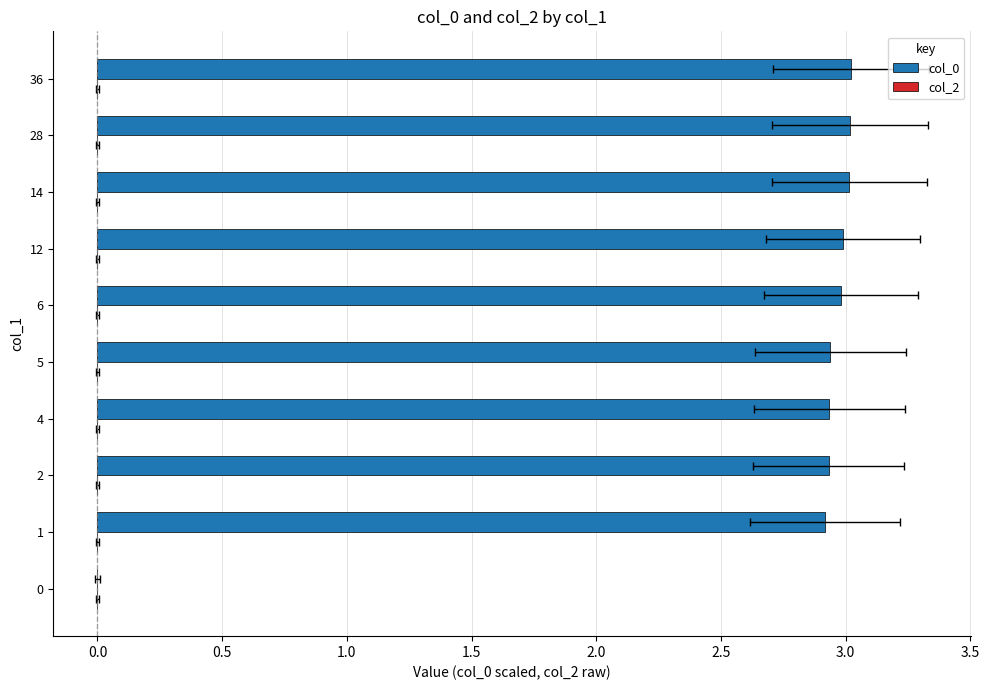

Which series changed the most between −0.5 and 2.5?

col_0